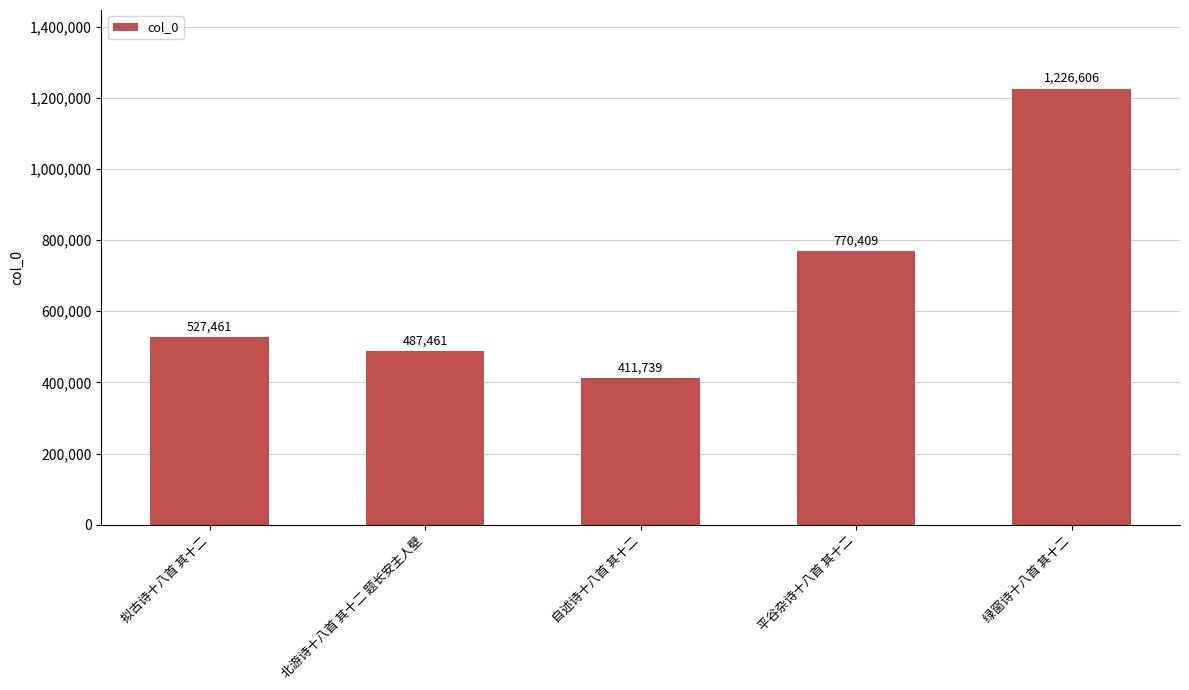

Reading right to left, extract all data points from this chart.

1226606	770409	411739	487461	527461